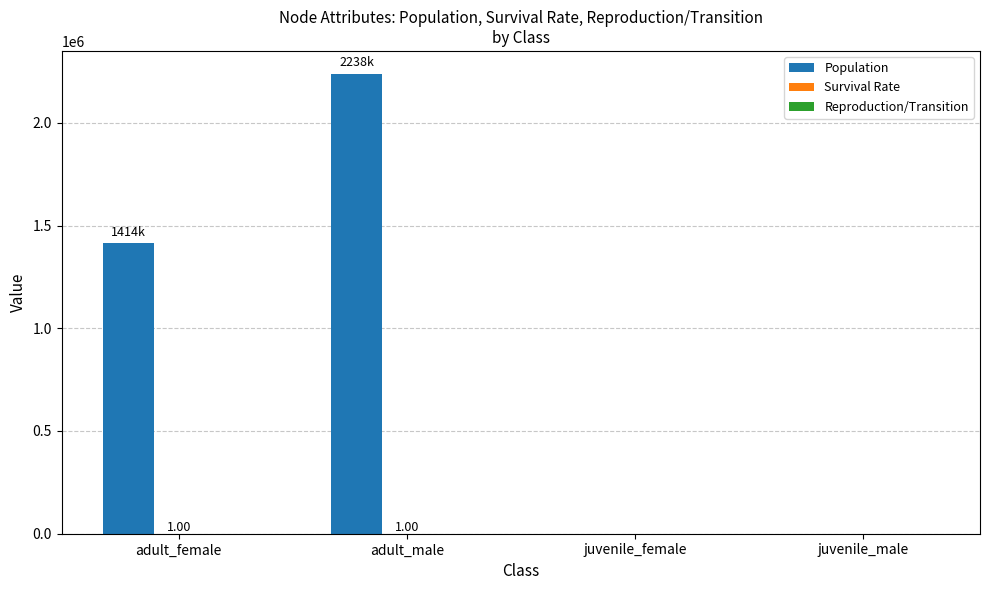

Where is Population nearest to the value 1118851?

adult_female